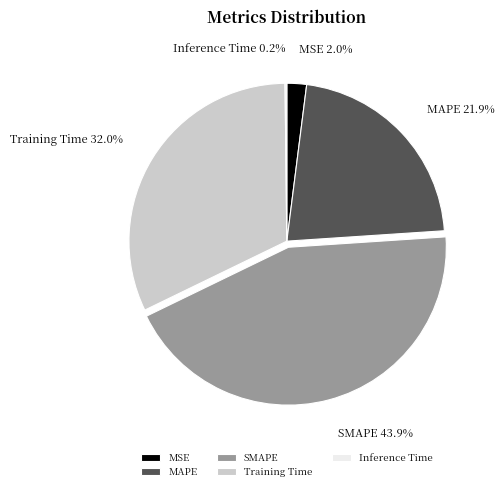

Which category has the biggest portion of the pie?

SMAPE